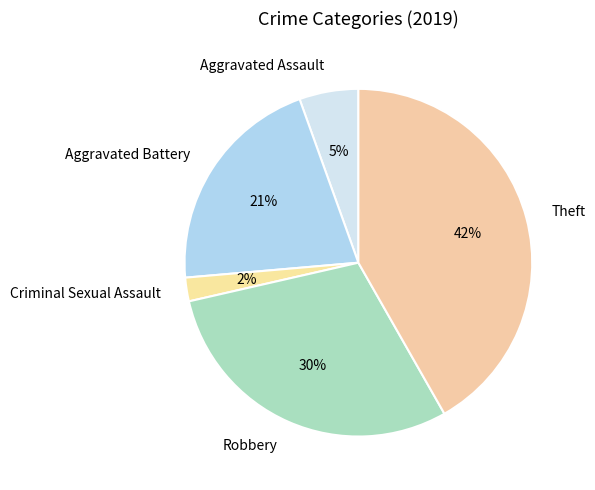

Rank the categories by value from highest to lowest.

Theft, Robbery, Aggravated Battery, Aggravated Assault, Criminal Sexual Assault